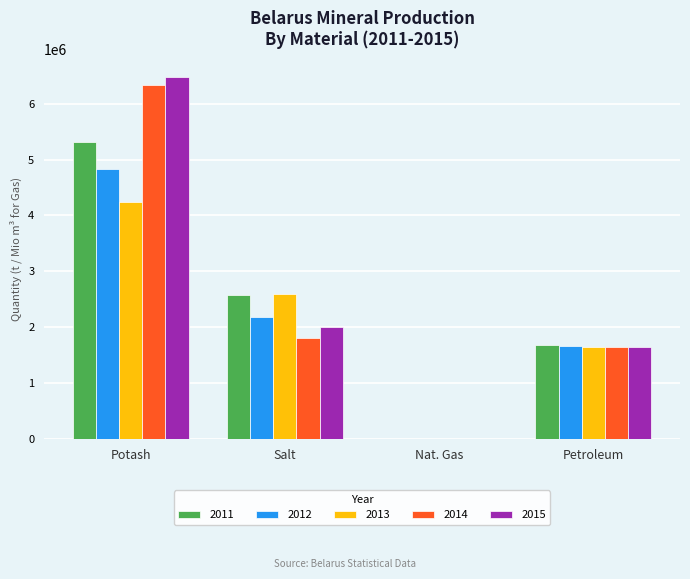

What is the spread (max minus min) of values at Nat. Gas?

10